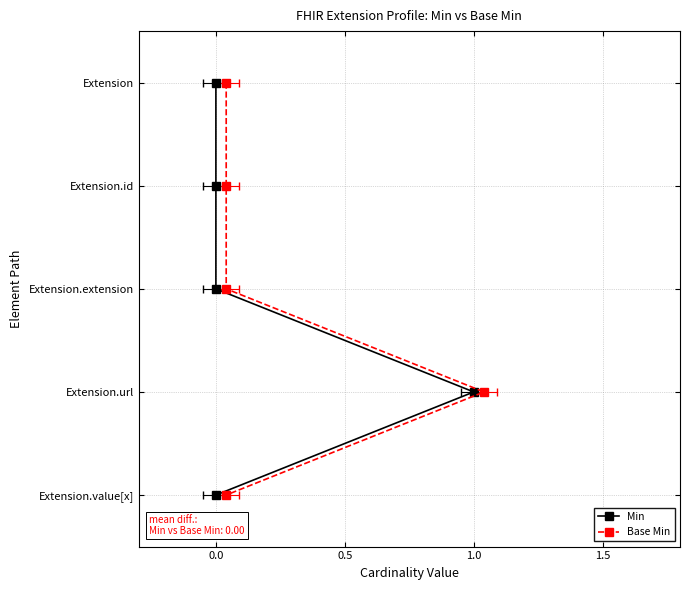

Which series has the largest total across all categories?

Min